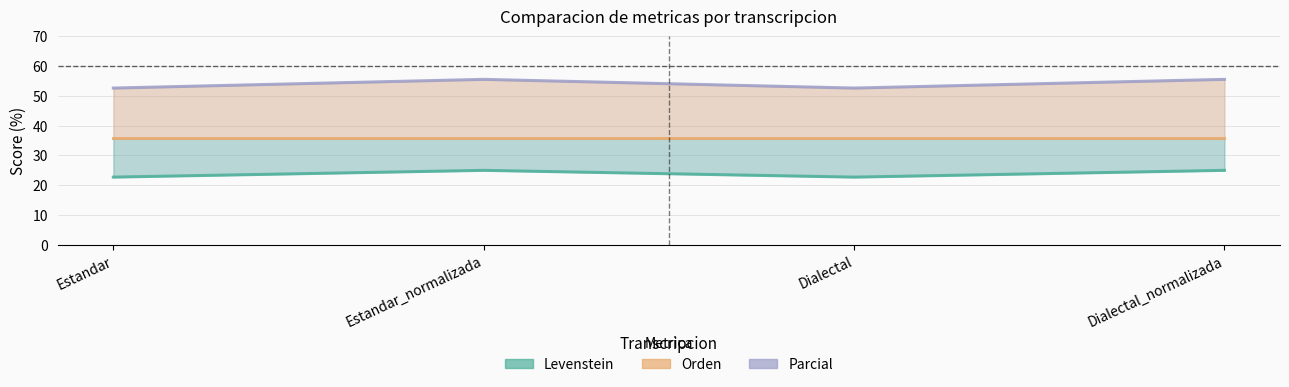

What is the sum of the Levenstein values at Dialectal_normalizada and Dialectal?

47.7